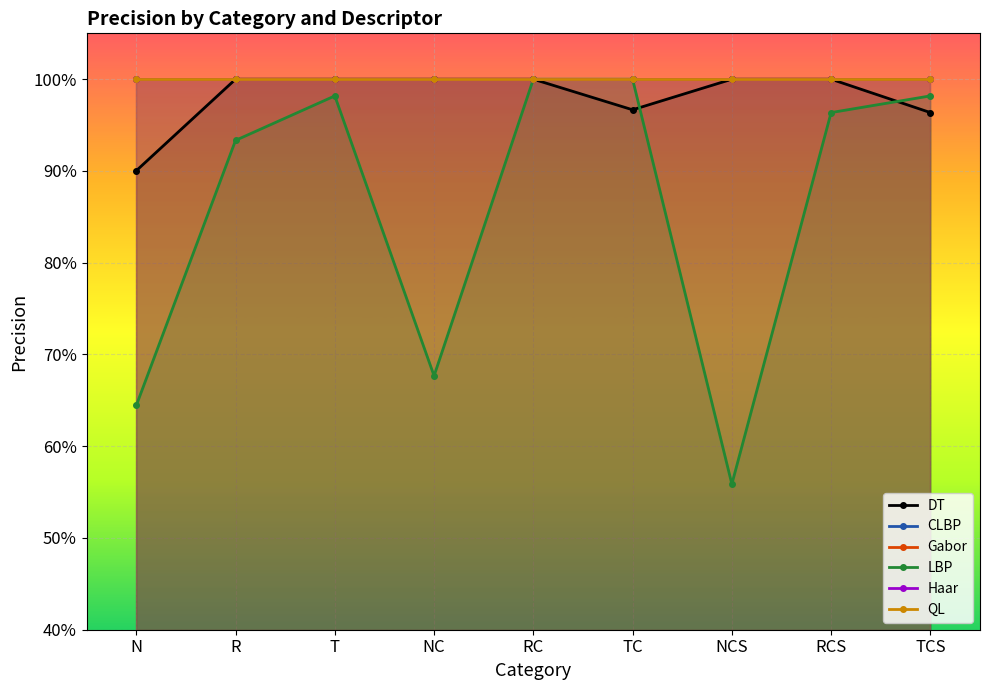

At which category is the sum across all series the highest?

RC